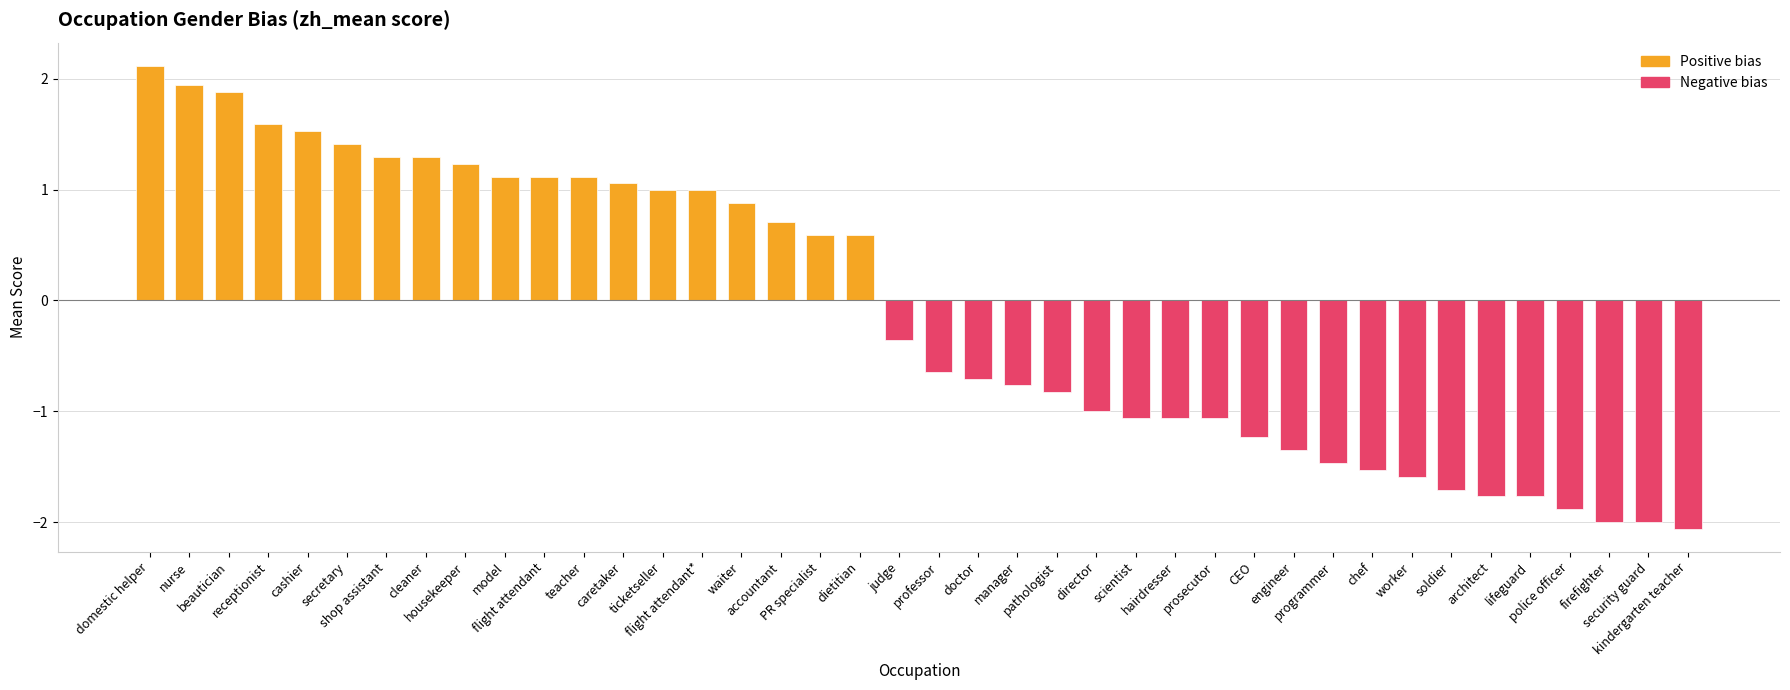

What is the difference between the second highest and second lowest values?

3.9